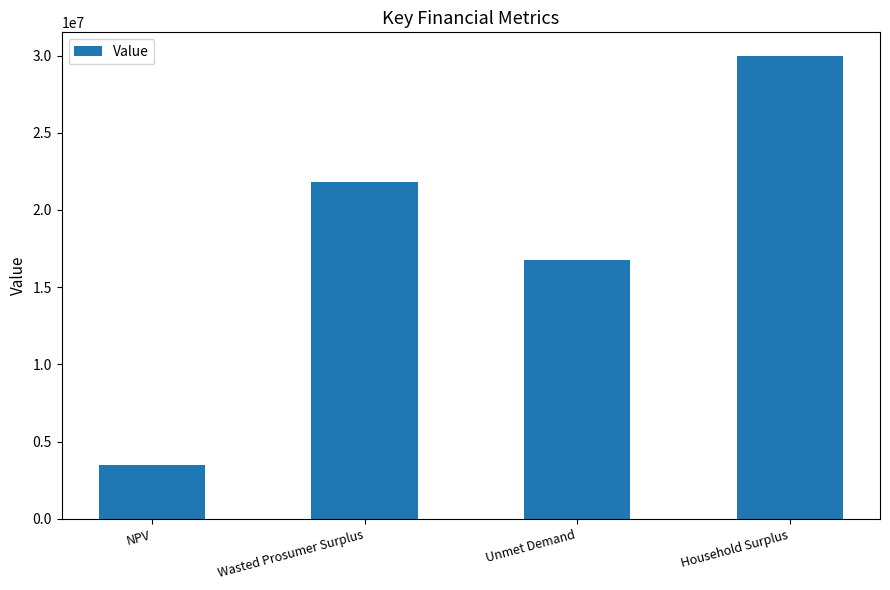

Does the chart contain stacked bars?

No